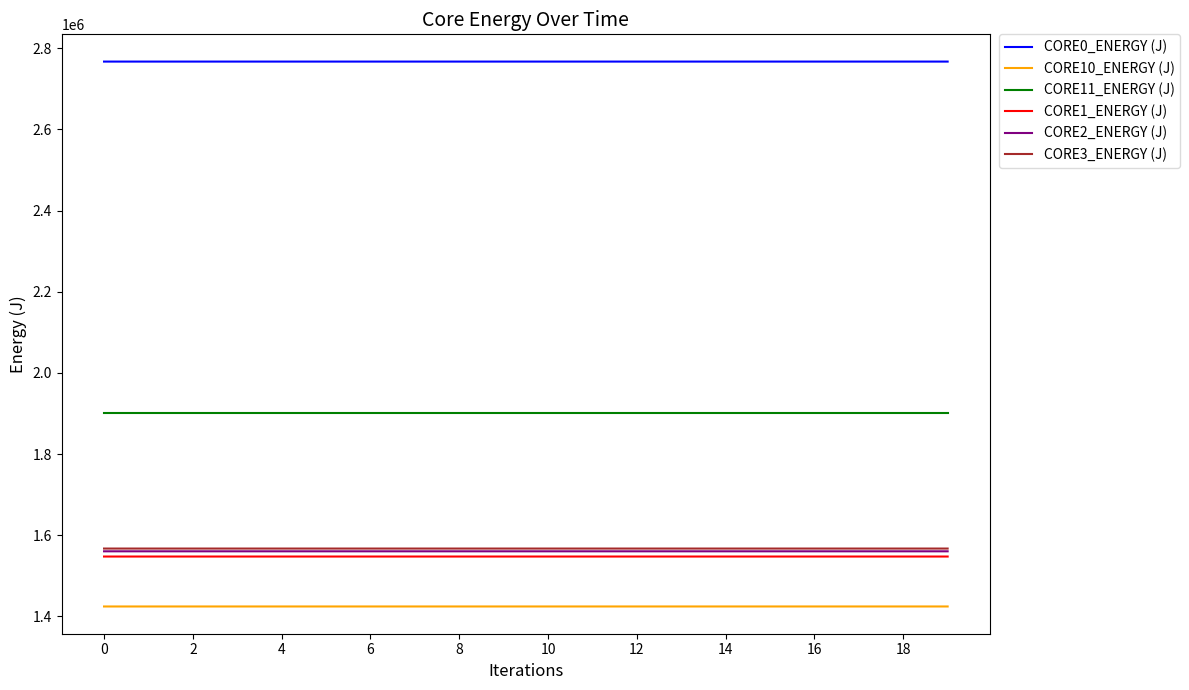

Which series has the largest total across all categories?

CORE0_ENERGY (J)